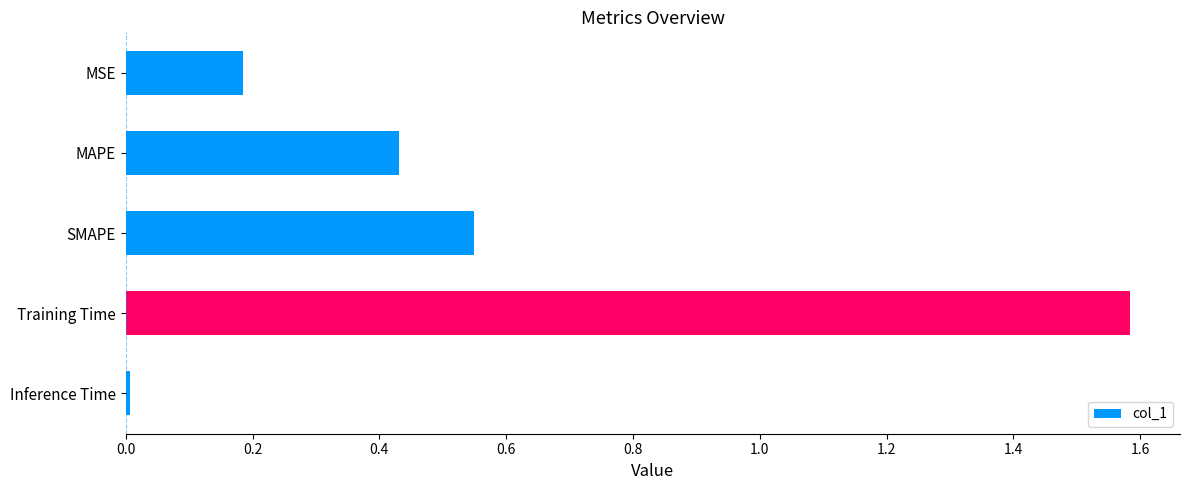

List the labels in order of value, smallest first.

Inference Time, MSE, MAPE, SMAPE, Training Time